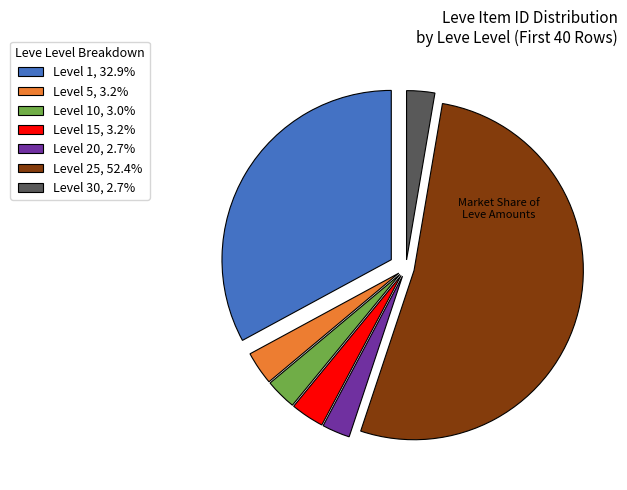

Combined, do Level 5, 3.2% and Level 30, 2.7% account for over 50%?

No